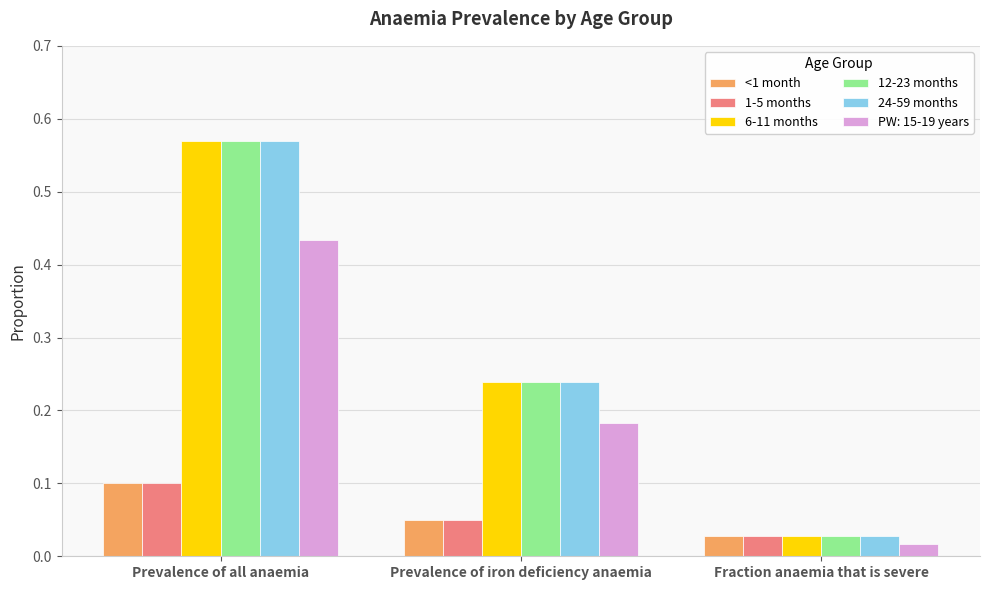

Count the number of data series in this chart.

6